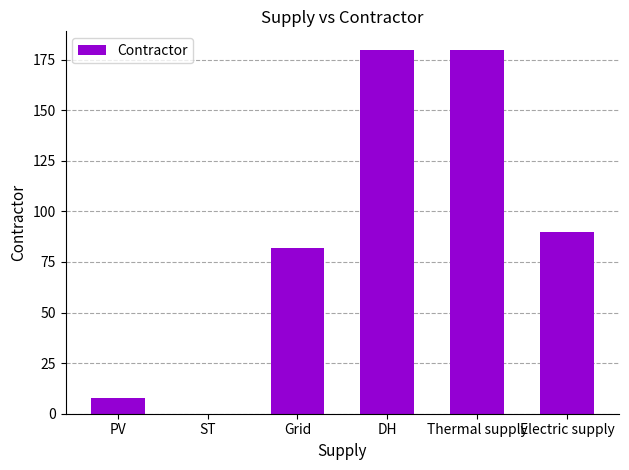

Reading right to left, list all the values displayed in this chart.

90	180	180	82	0	8